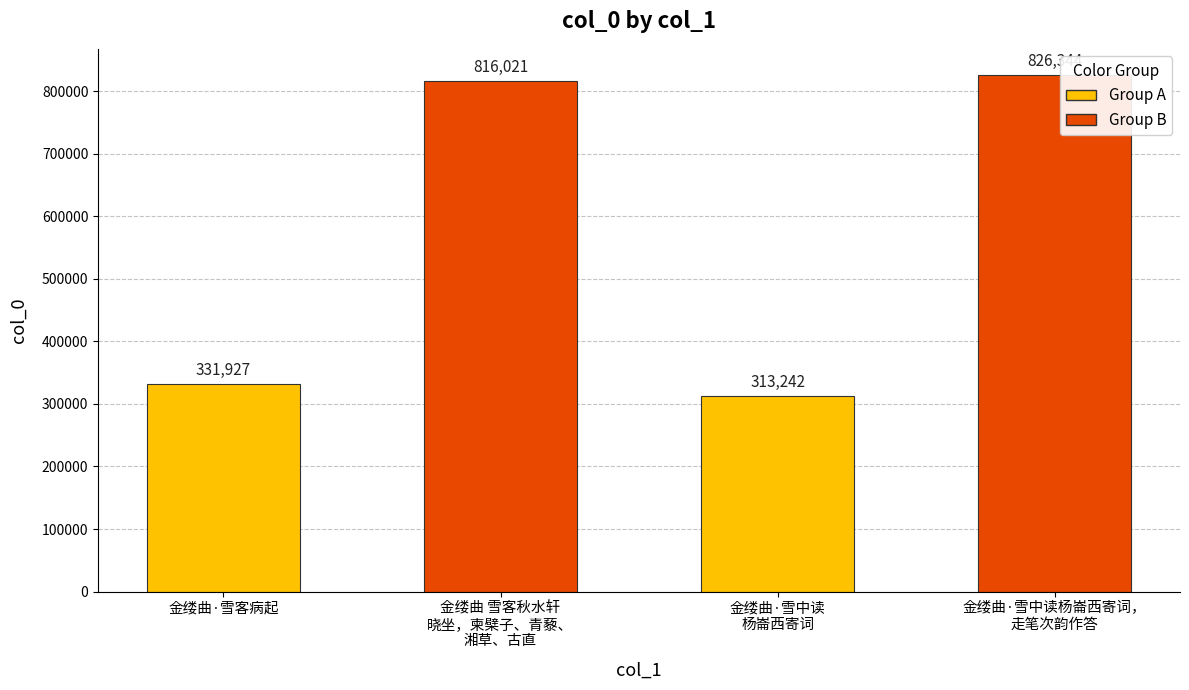

At which label is the value closest to 569793?

金缕曲·雪客病起